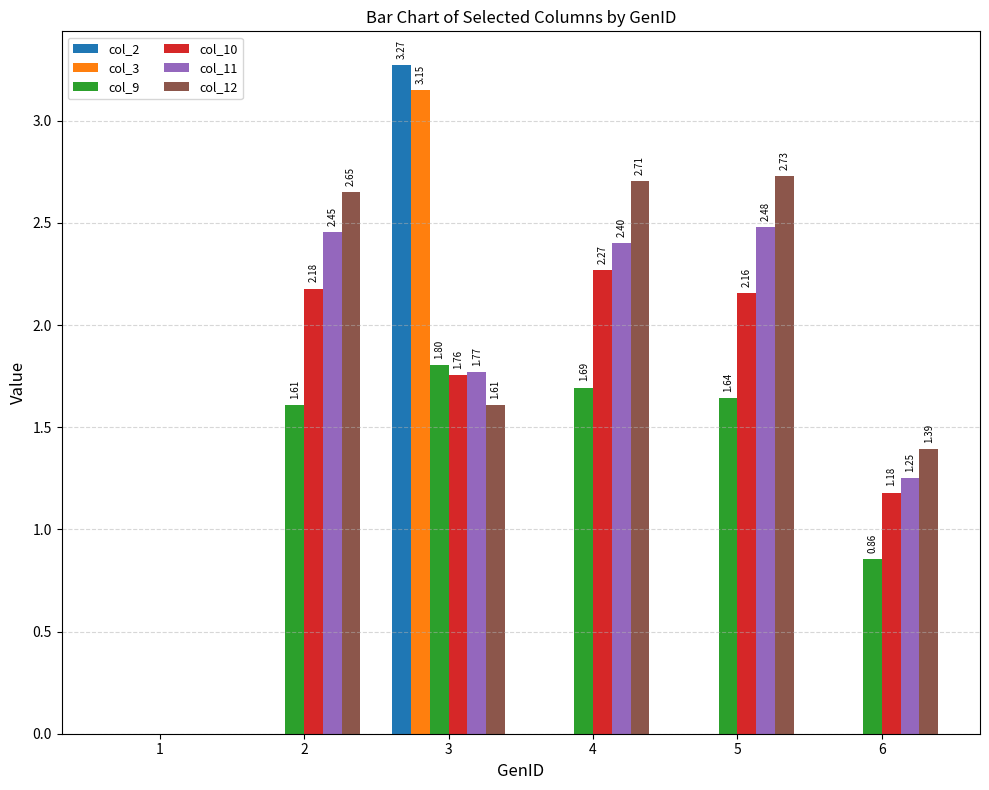

How many groups of bars are there?

6